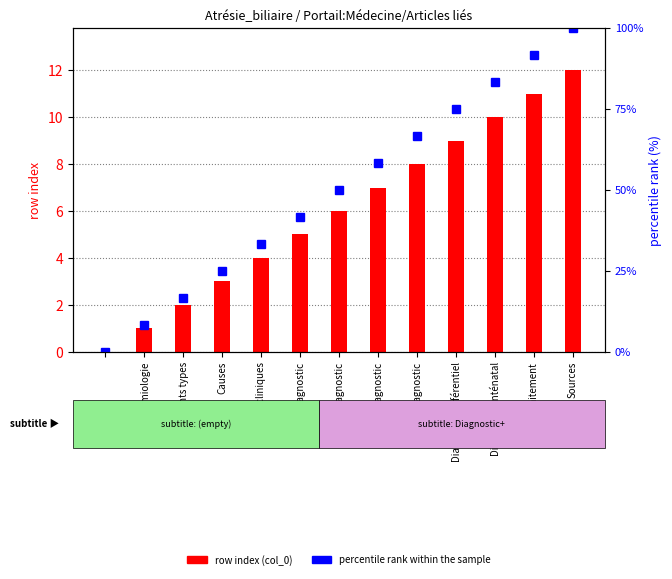

Rank the series at Épidémiologie from highest to lowest value.

percentile rank within the sample, row index (col_0)